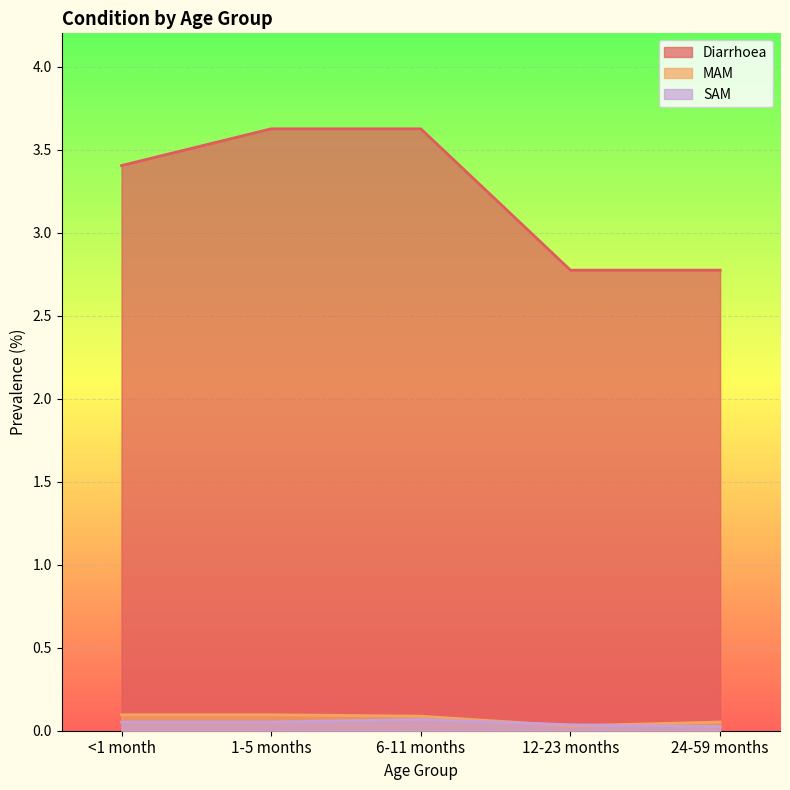

List the labels in order of MAM value, smallest first.

12-23 months, 24-59 months, 6-11 months, <1 month, 1-5 months